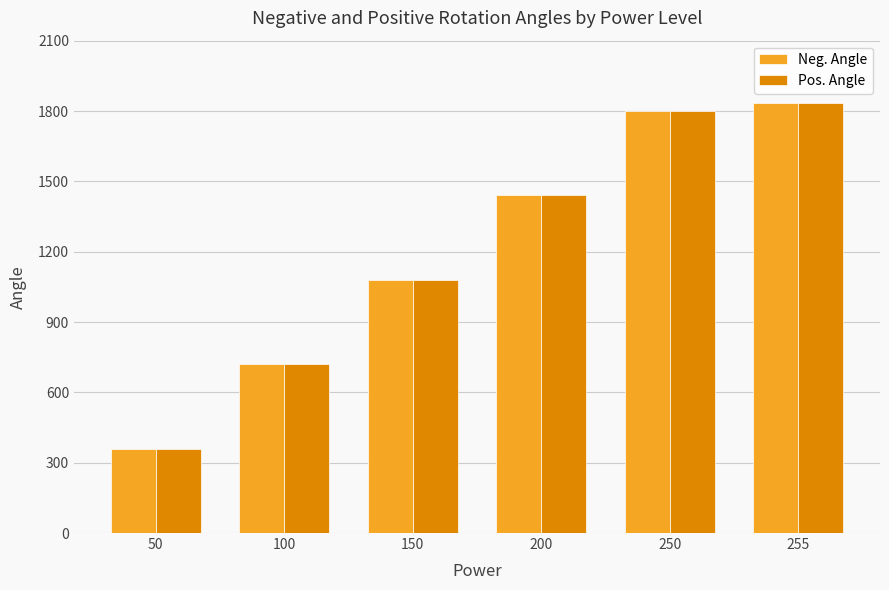

How many series are shown in this chart?

2